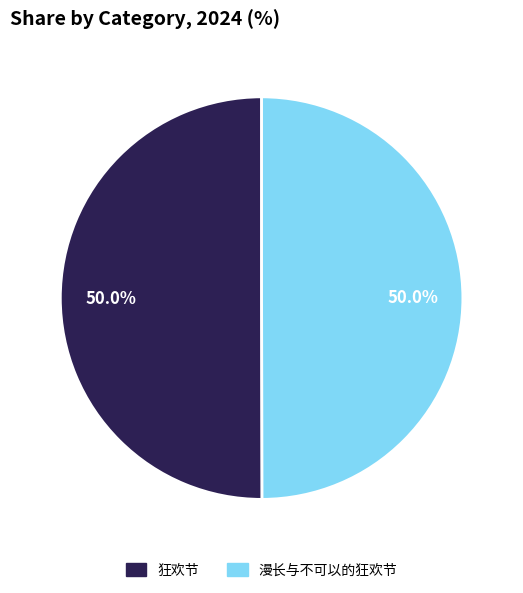

What is the ratio of the value at 狂欢节 to the value at 漫长与不可以的狂欢节?

1.0